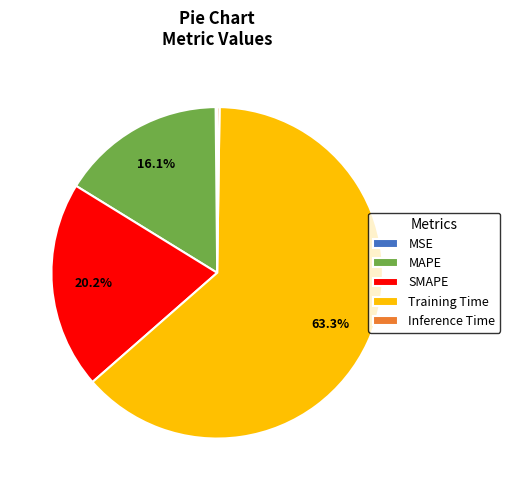

Does any single category account for the majority?

Yes